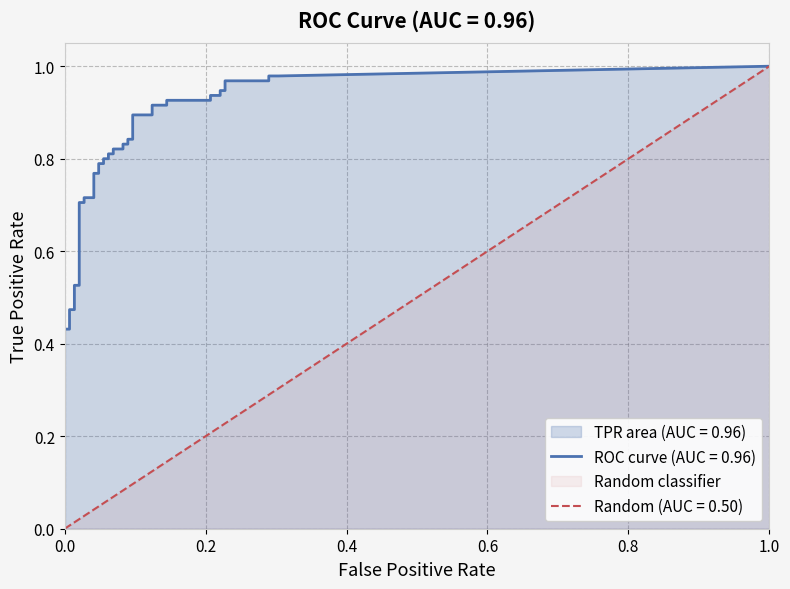

True or false: tpr has a value of 1.1 at 9.

False